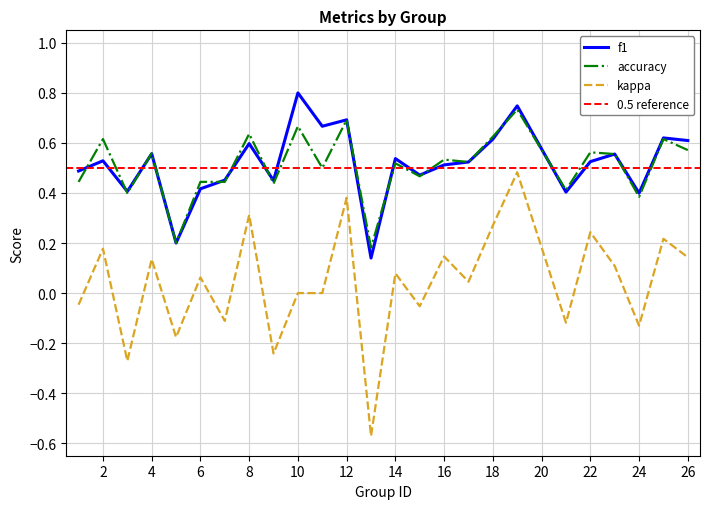

True or false: accuracy and kappa cross at least once.

False